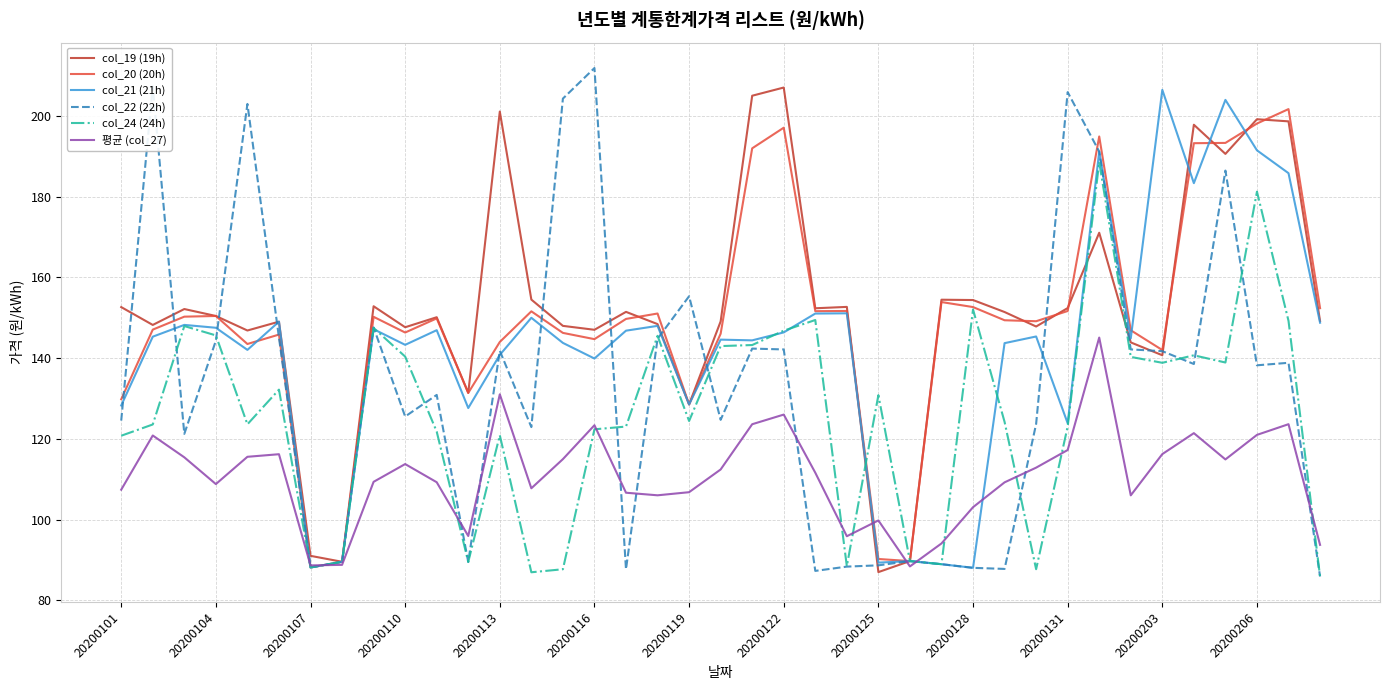

What is the minimum value for col_24 (24h)?

85.9